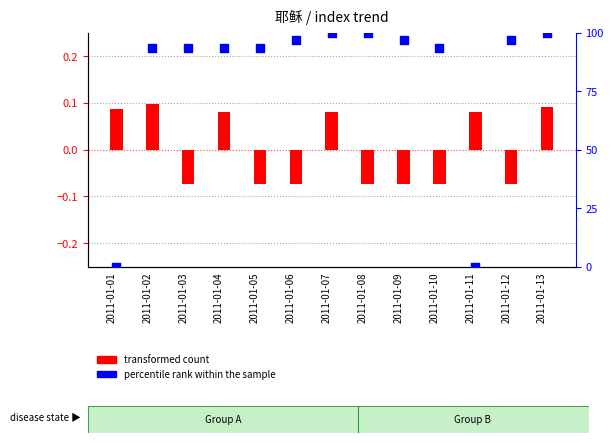

What are all the series names shown in the legend?

transformed count, percentile rank within the sample